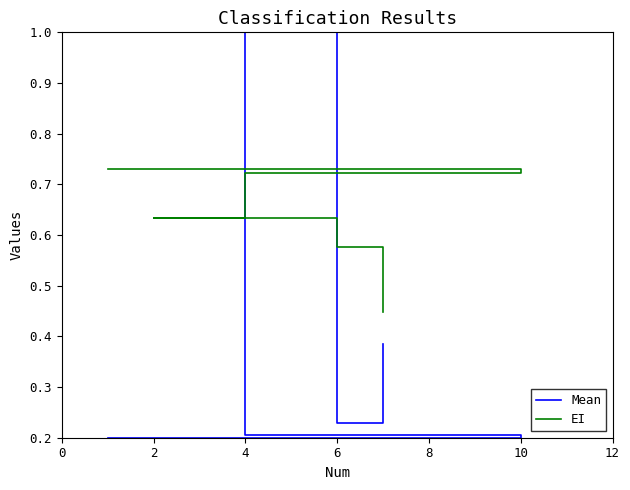

Is the value of EI at 4 greater than the value of Mean at −2?

Yes